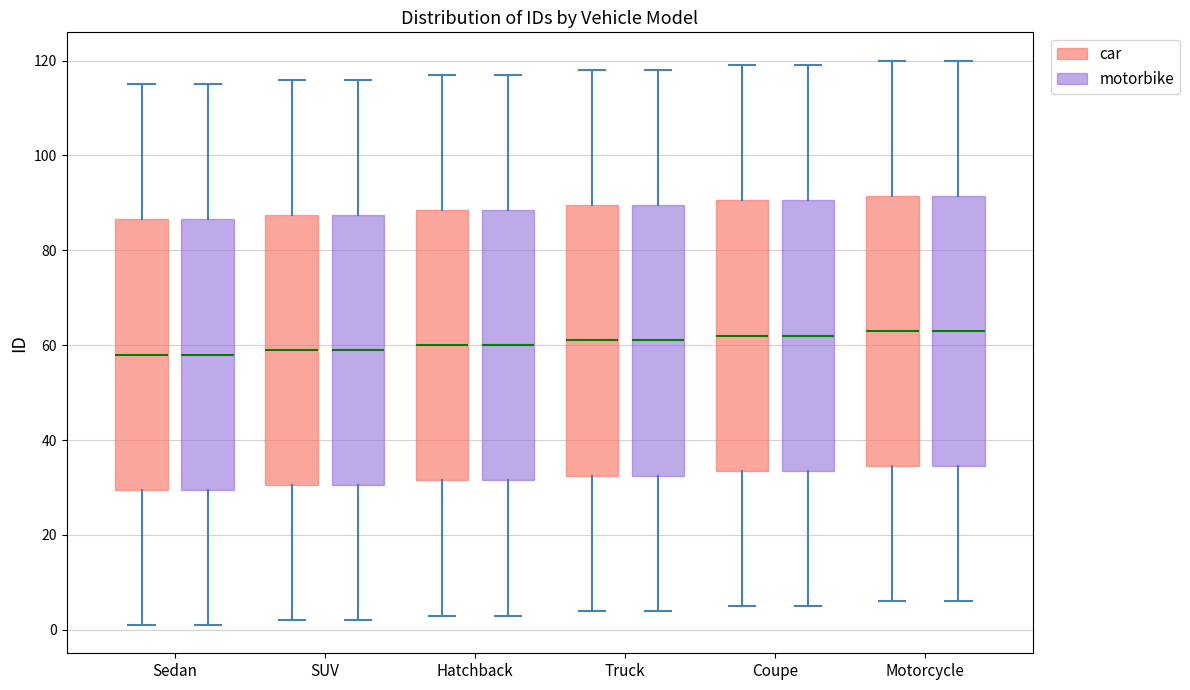

Where is the lower edge of the box for Hatchback (motorbike) on the y-axis? The values are not printed on the chart, so give them approximately, as read against the axis.

32